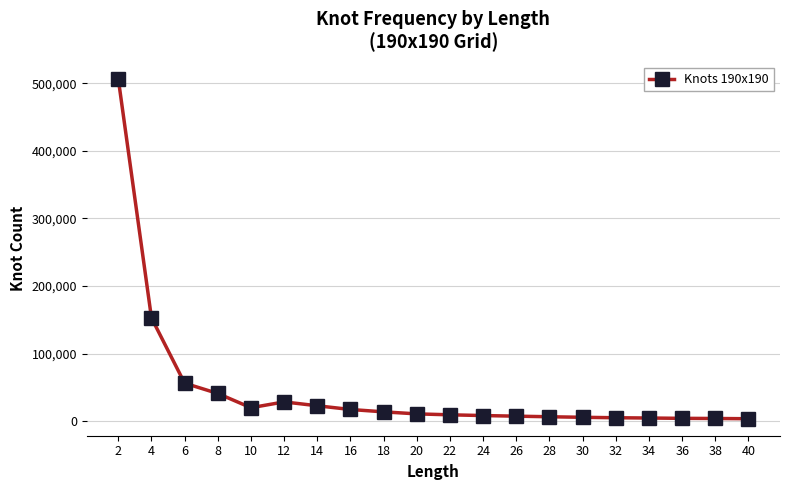

The chart shows a value of 5644 at 30. True or false?

True